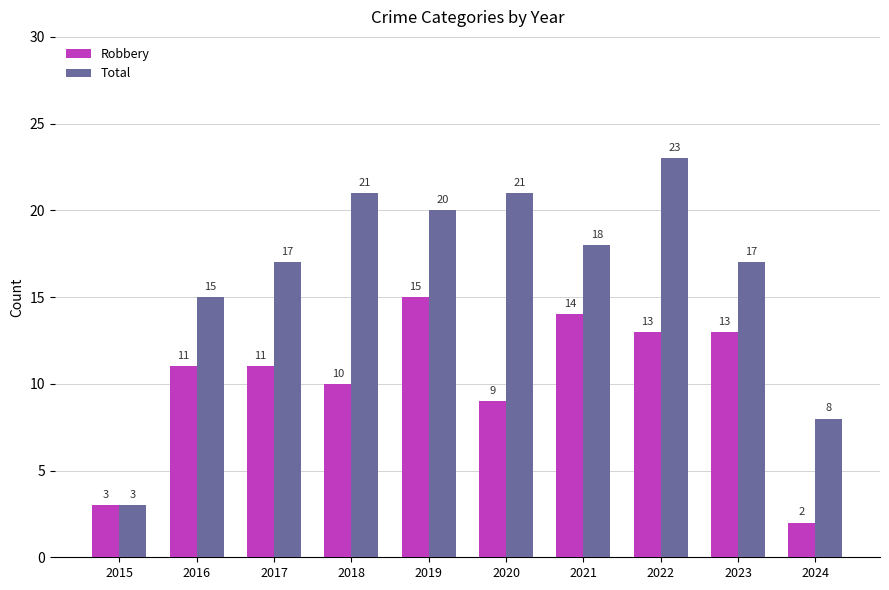

At which category does the chart reach its peak across all series?

2022